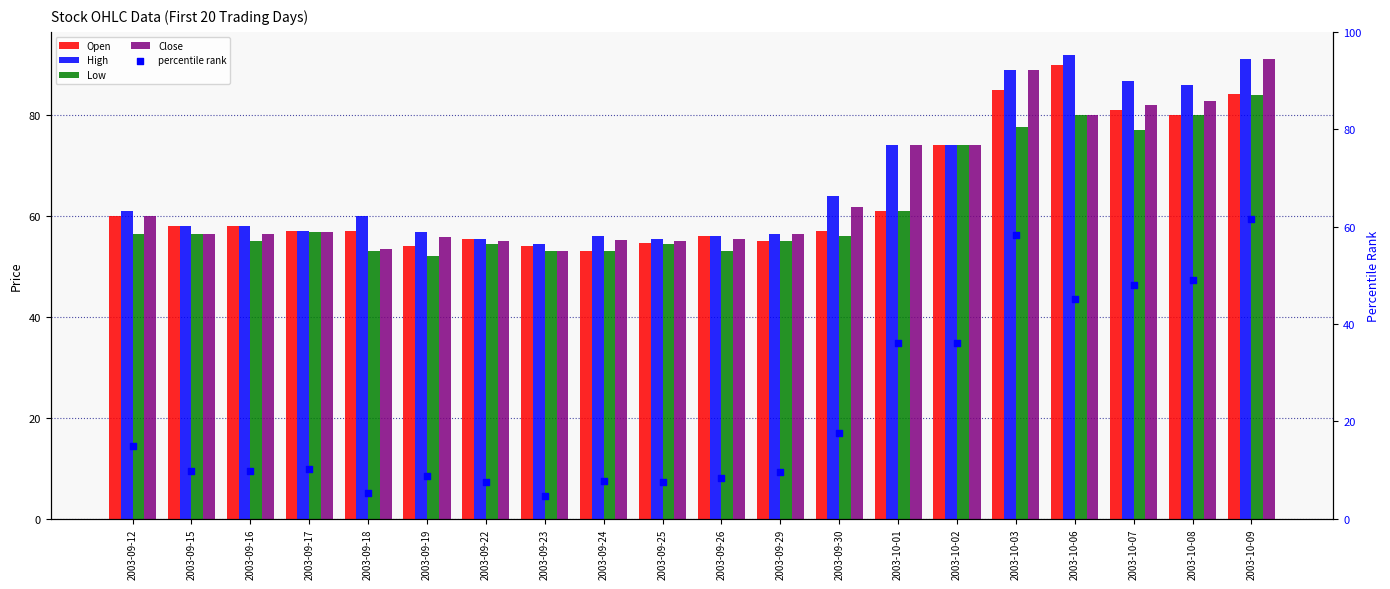

Which series has the largest Y range (max minus min)?

percentile rank